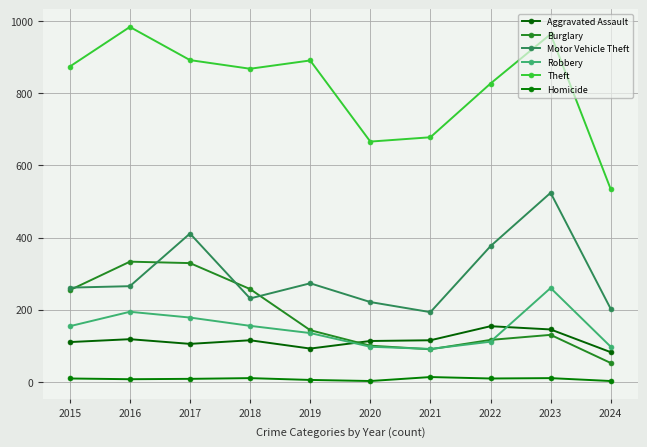

What is the sum of all Motor Vehicle Theft values?

2957